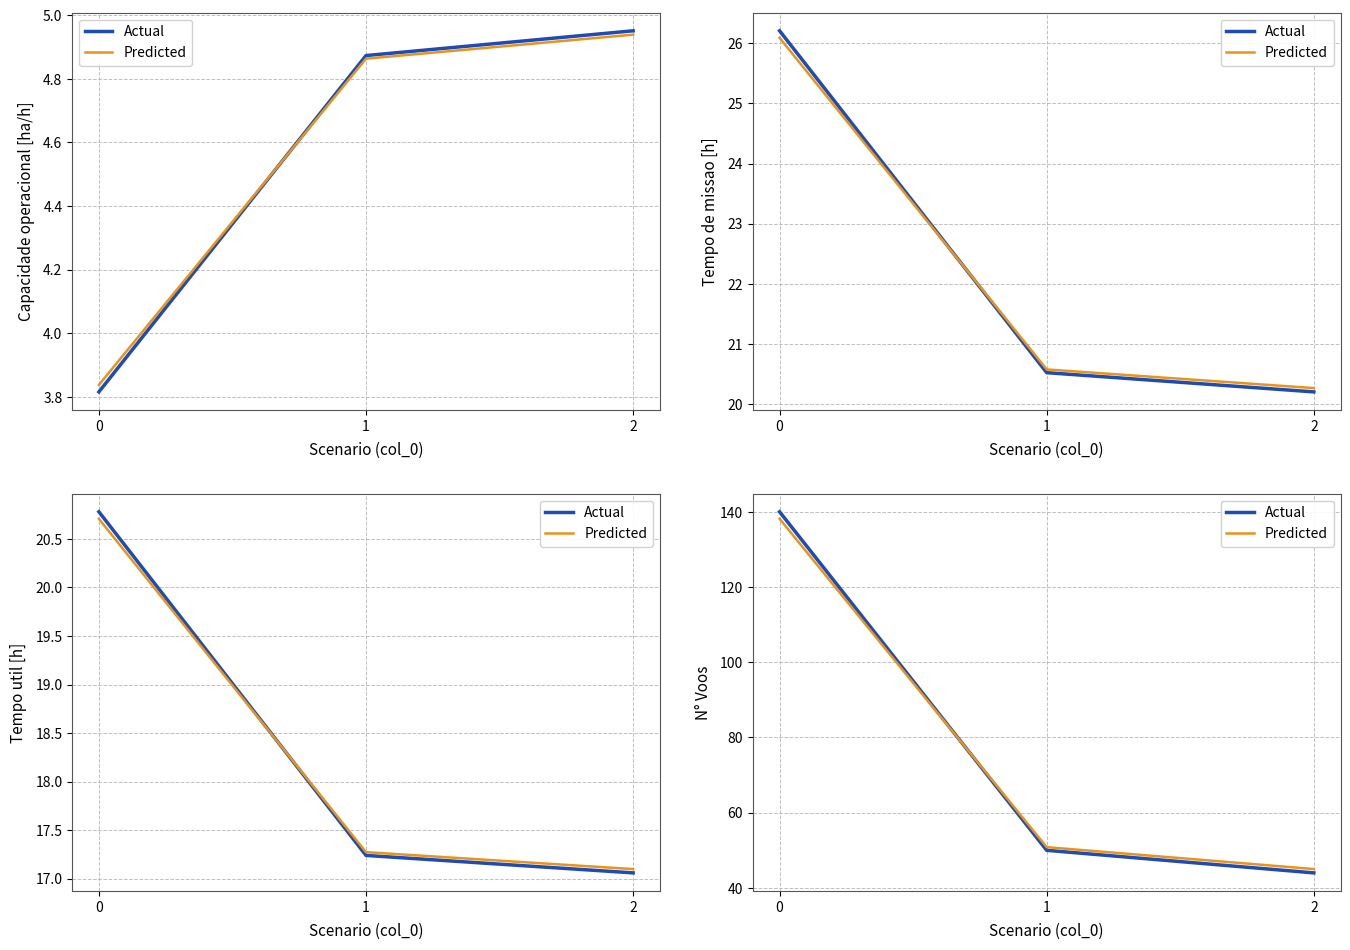

Which series has the largest range (max minus min)?

Actual